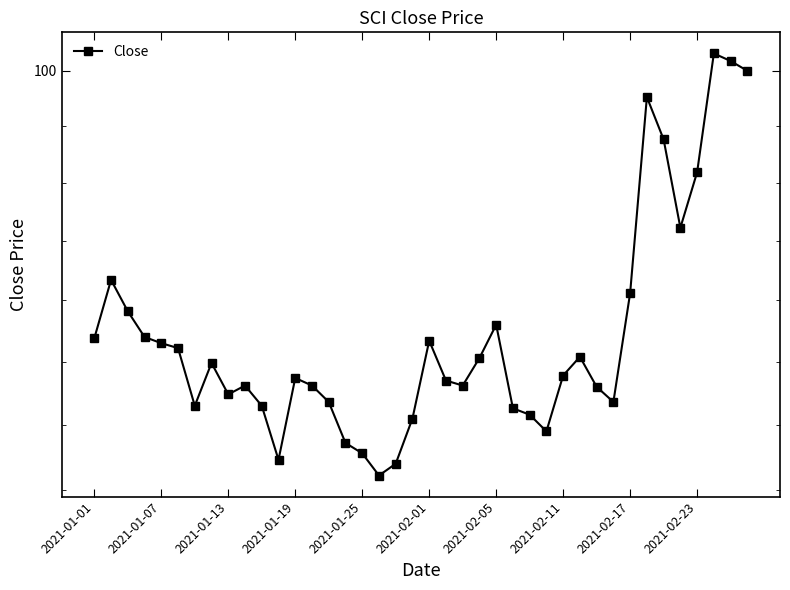

What is the ratio of the value at 15 to the value at 33?

0.9